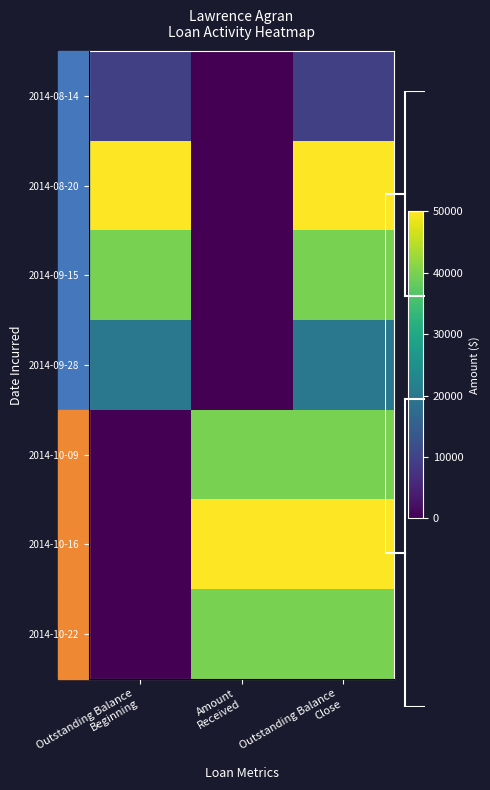

At which label does 2014-09-15 reach its peak?

Outstanding Balance Beginning